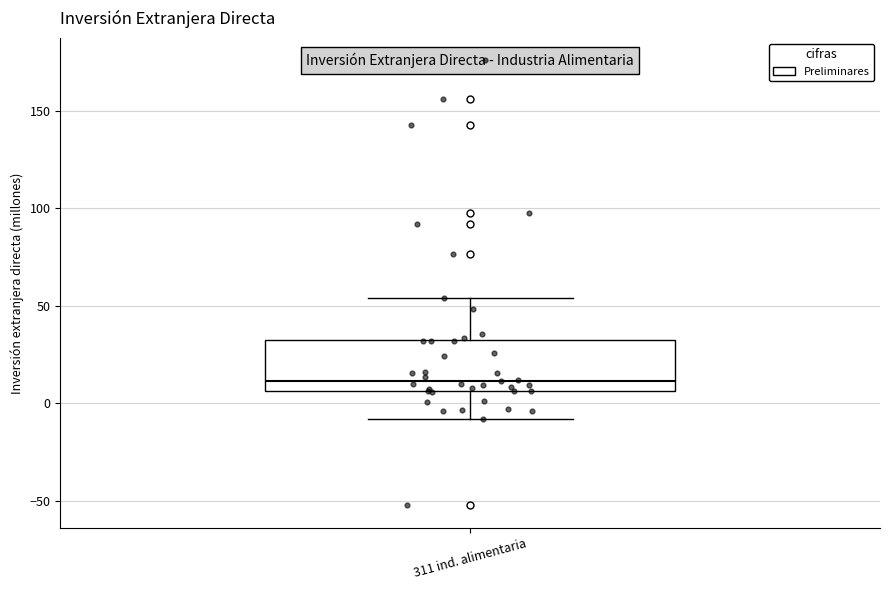

Read this box plot against the y-axis: the position of the median line, the range covered by the box, and the ends of both whiskers. The values are not printed on the chart, so give them approximately, as read against the axis.

median 10, box 5 to 35, whiskers -10 to 55